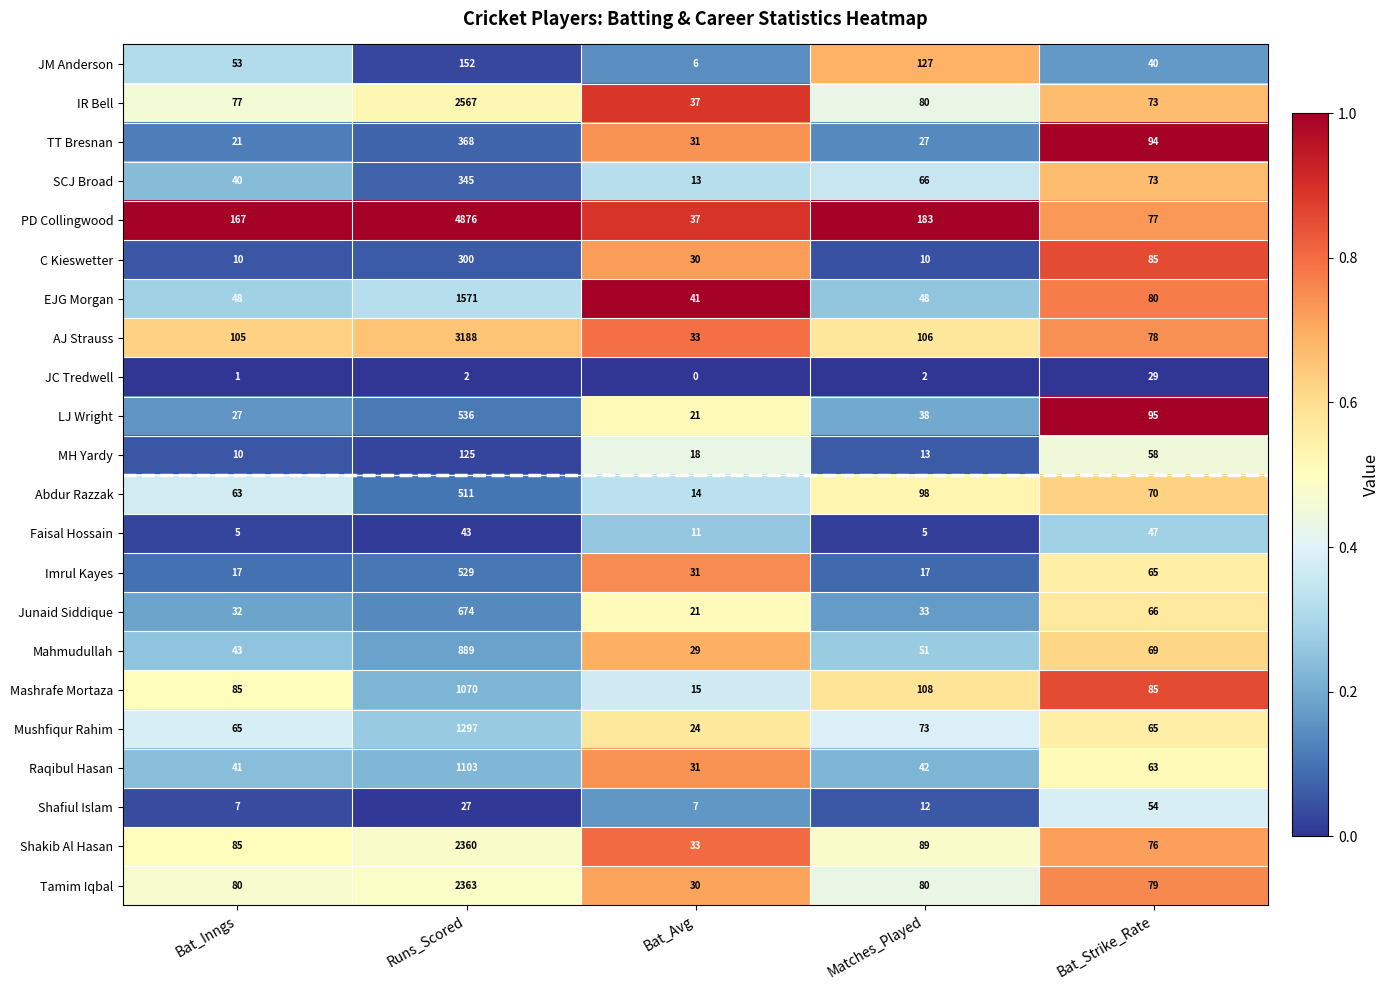

At which label is Junaid Siddique closest to 347?

Bat_Strike_Rate